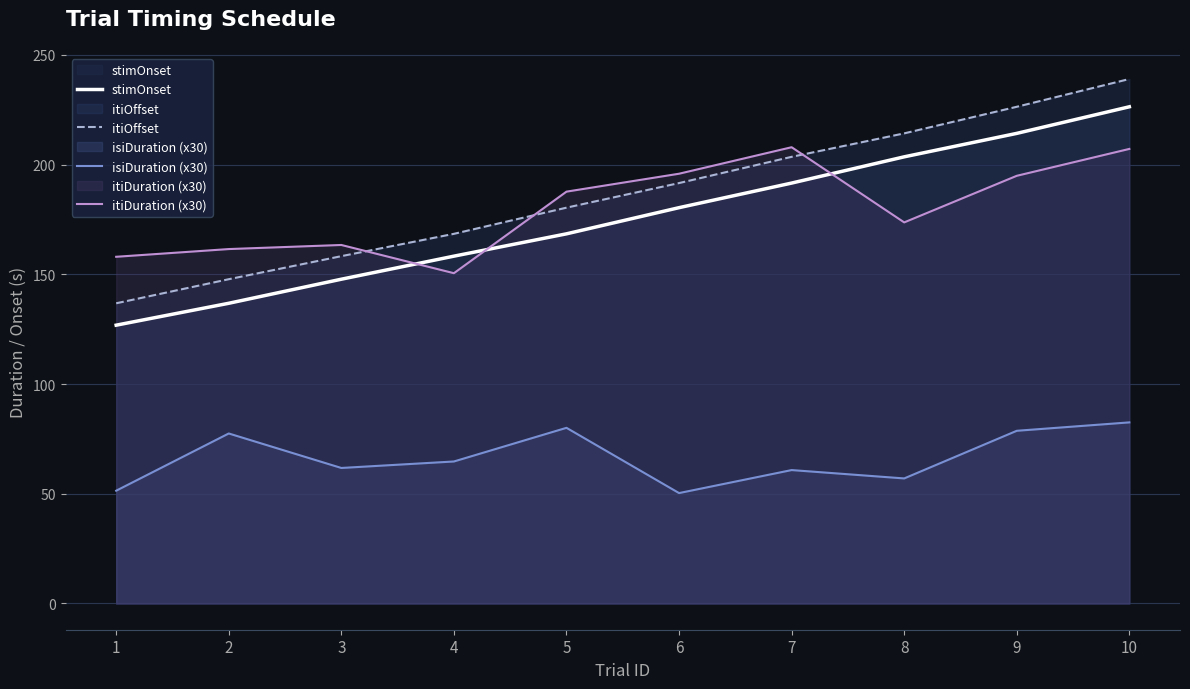

What is the value of the itiOffset point at the 6th from the left?

191.6